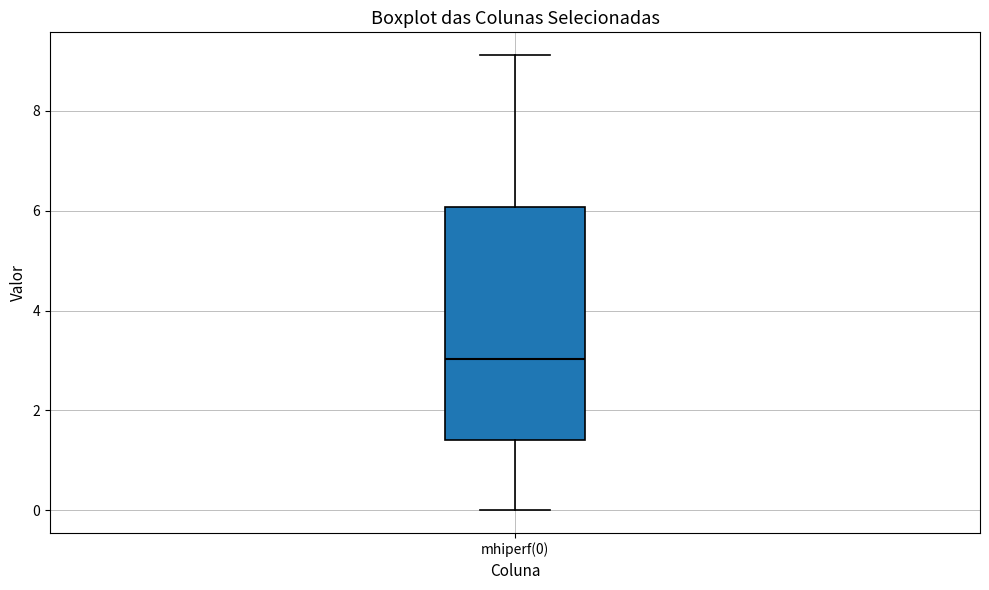

Read this box plot against the y-axis: the position of the median line, the range covered by the box, and the ends of both whiskers. The values are not printed on the chart, so give them approximately, as read against the axis.

median 3.0, box 1.4 to 6.0, whiskers 0.0 to 9.2